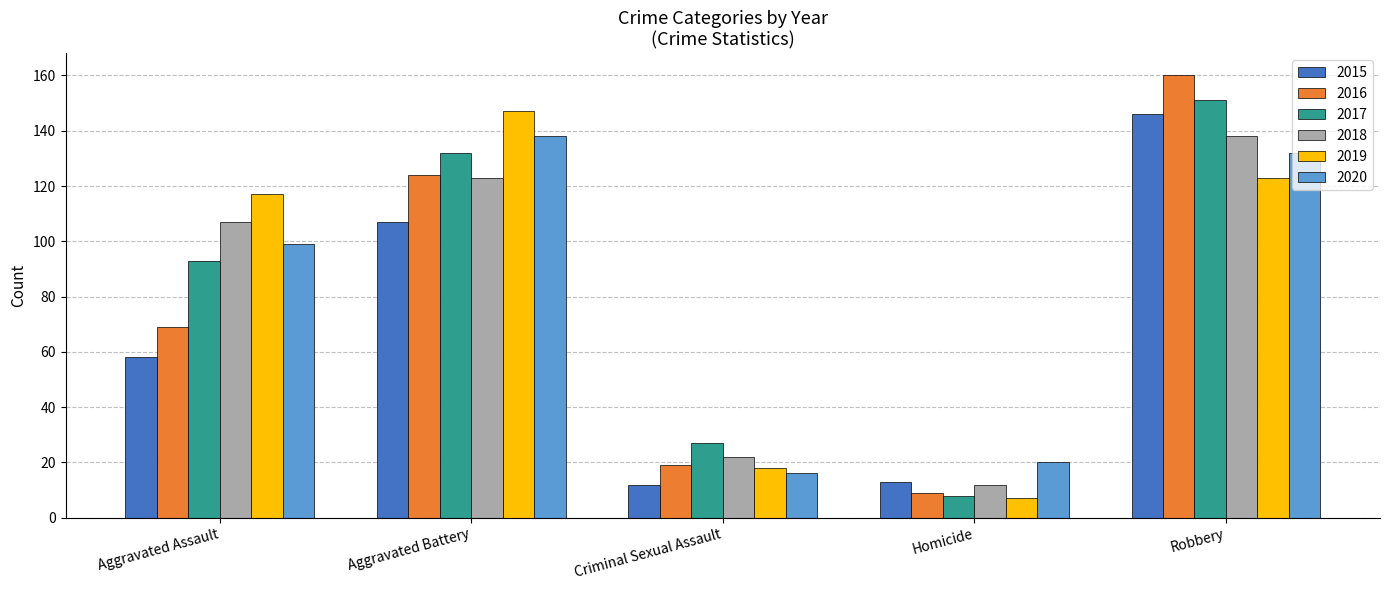

Is the value of 2017 at Homicide greater than the value of 2016 at Aggravated Assault?

No